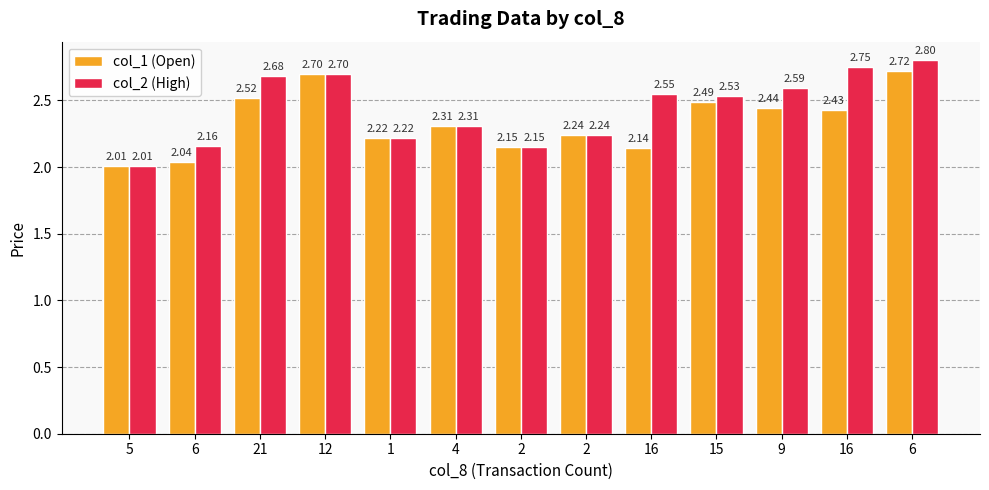

Count the number of data series in this chart.

2